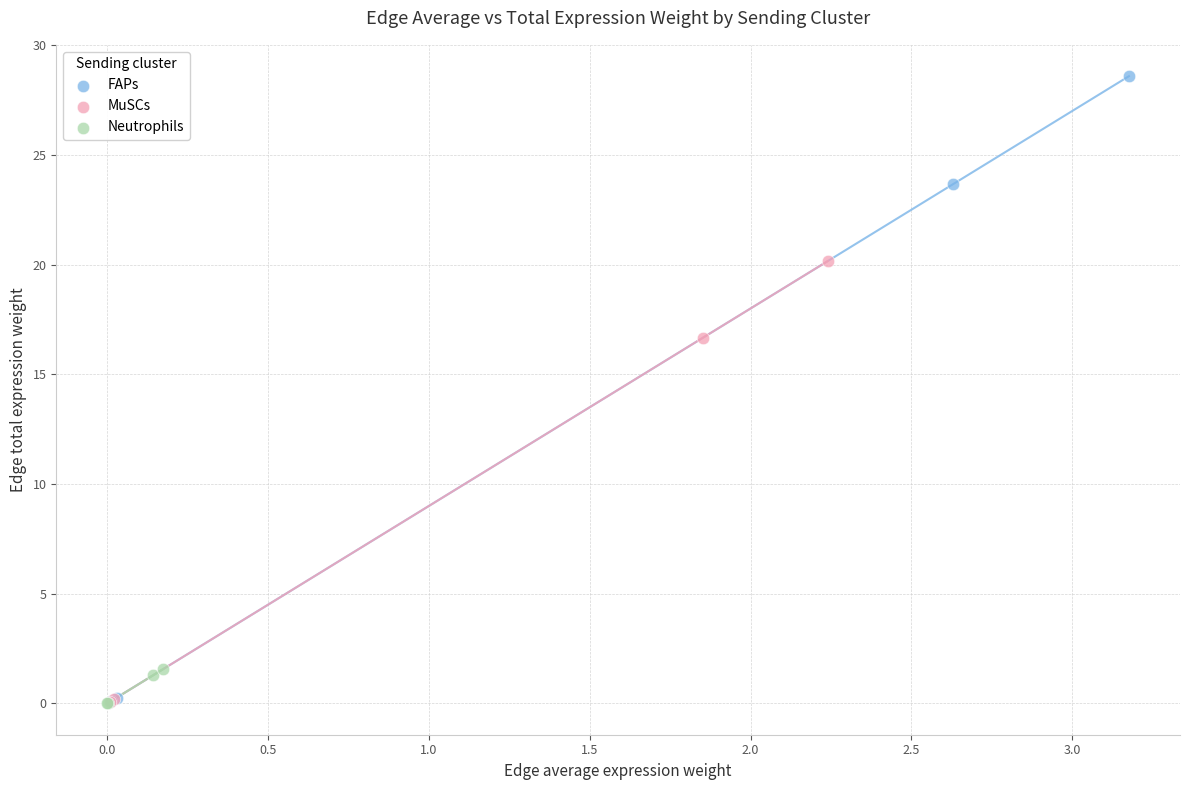

Which series has the largest Y range (max minus min)?

FAPs